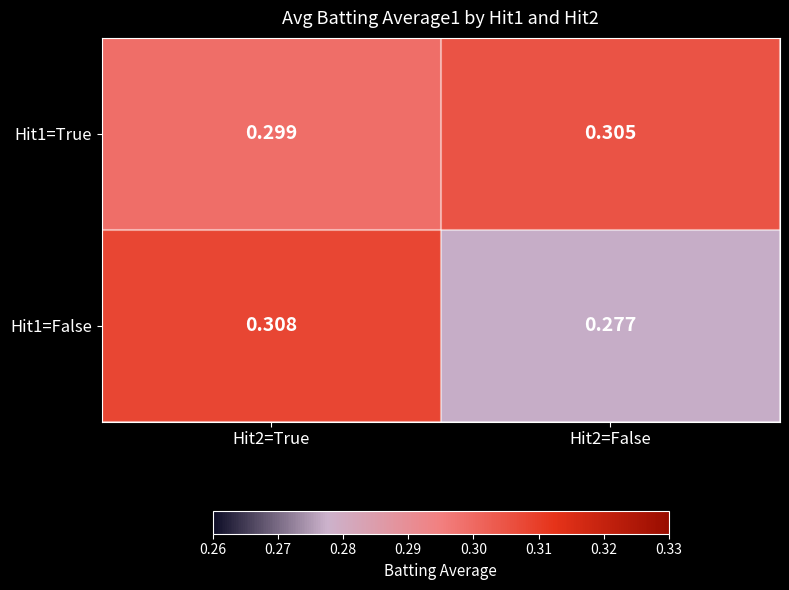

List the series in order of their overall mean, lowest first.

Hit1=False, Hit1=True